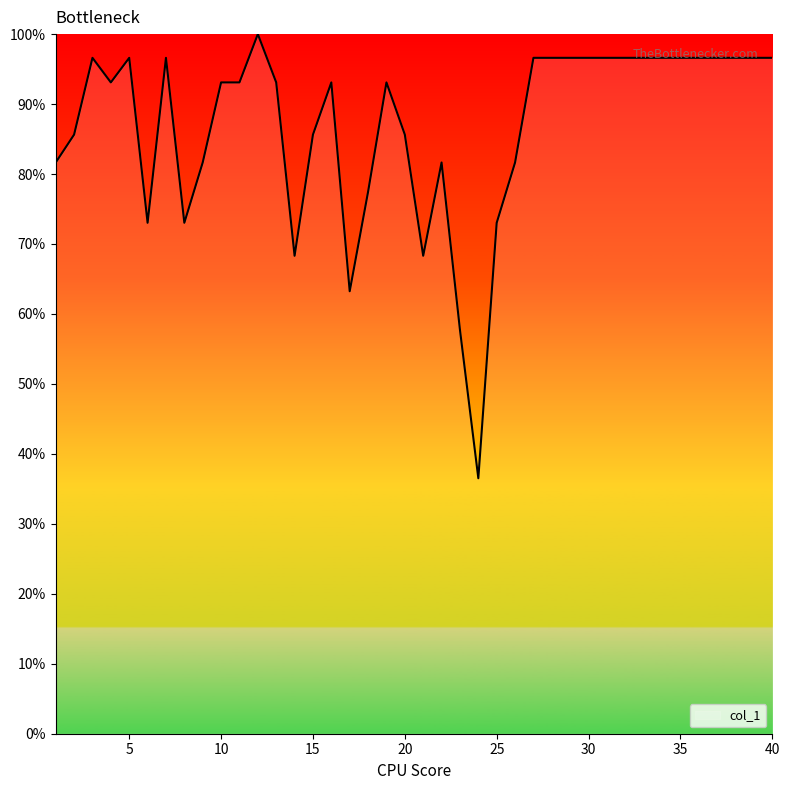

Does the chart display data point markers on the line(s)?

No